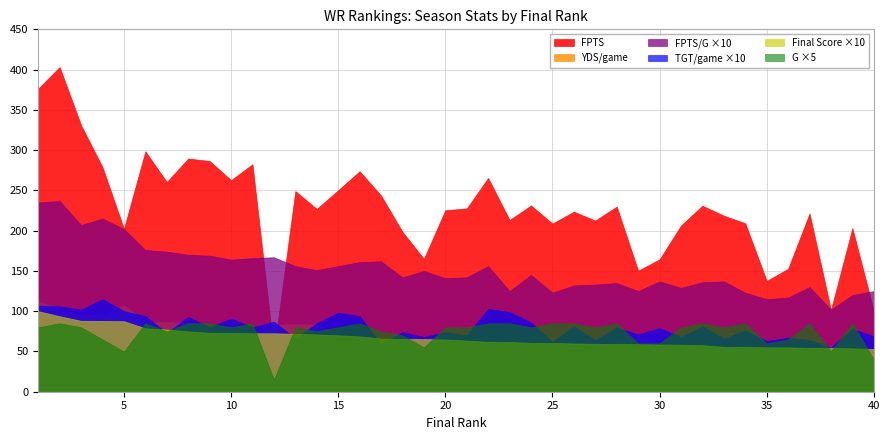

Rank the categories by FPTS/G value from highest to lowest.

2, 1, 4, 3, 5, 6, 7, 8, 9, 12, 11, 10, 17, 16, 13, 15, 22, 14, 19, 24, 18, 21, 20, 30, 33, 32, 28, 27, 26, 37, 31, 23, 29, 40, 25, 34, 39, 36, 35, 38